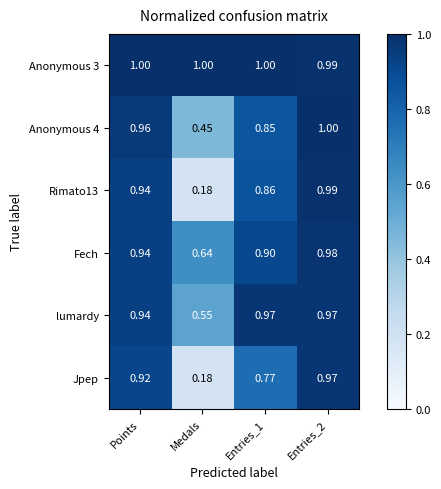

At which label is Anonymous 4 closest to 0?

Medals